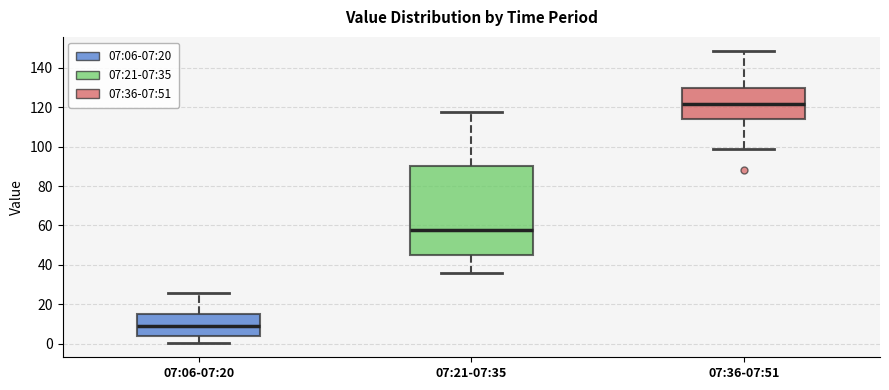

Where does the upper whisker of the box for 07:36-07:51 end on the y-axis? The values are not printed on the chart, so give them approximately, as read against the axis.

148